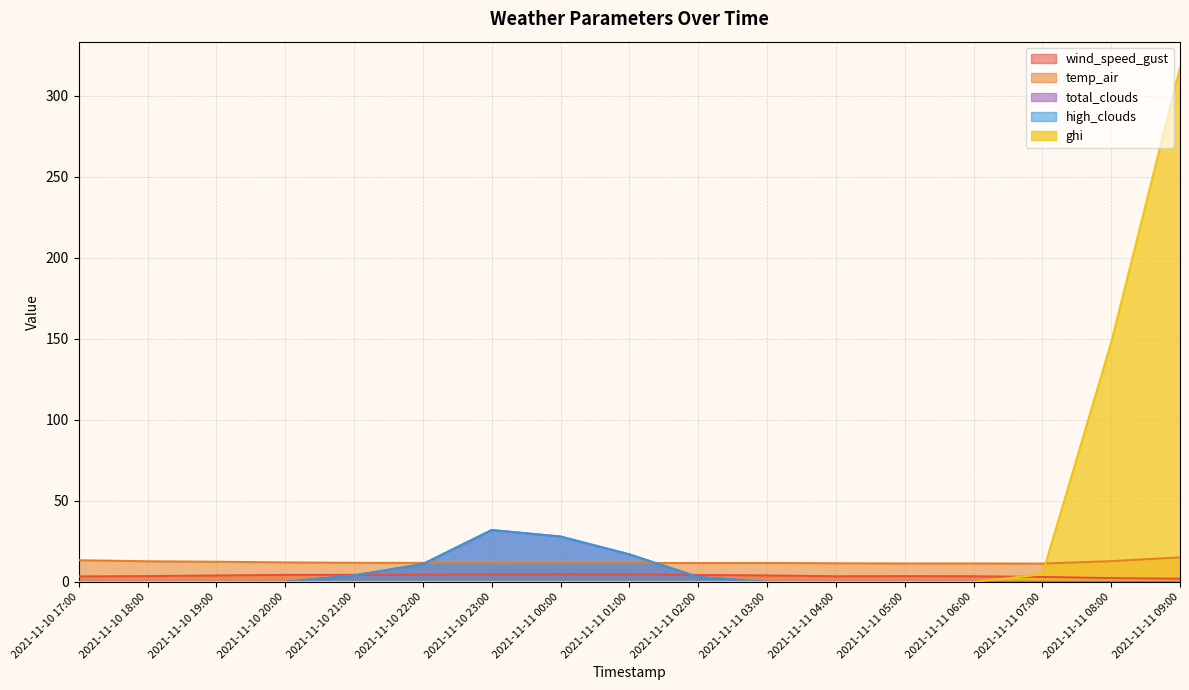

What is the sum of all ghi values?

469.9